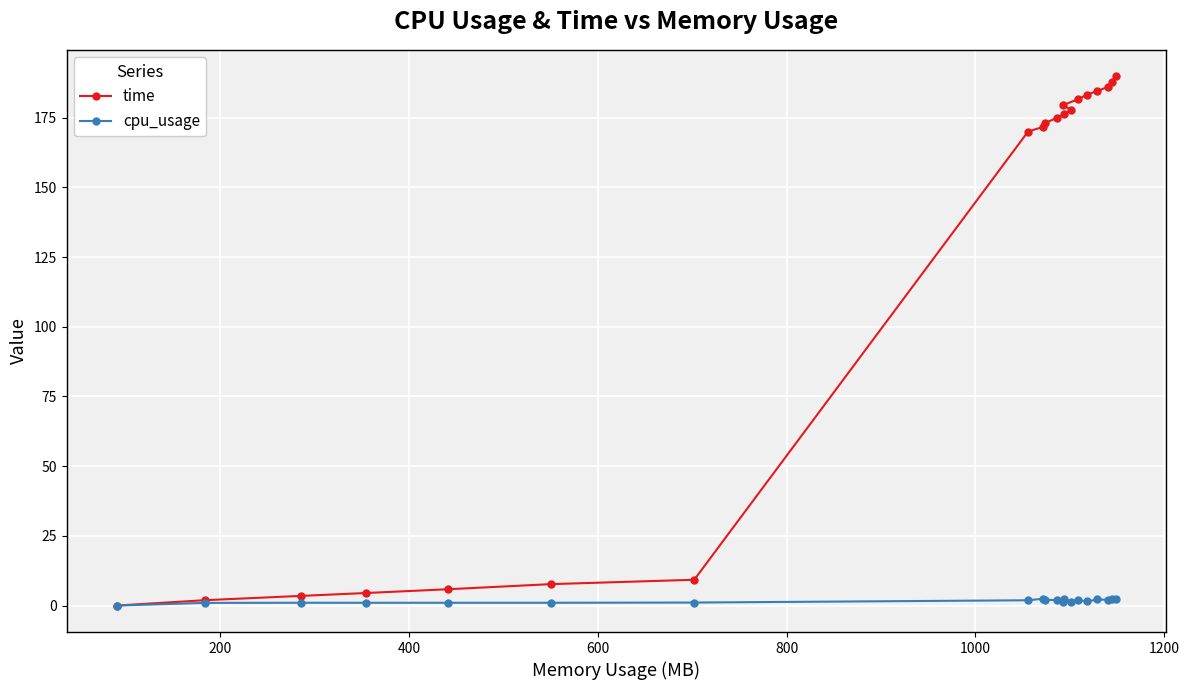

True or false: cpu_usage has more than 0 interior local peaks.

True